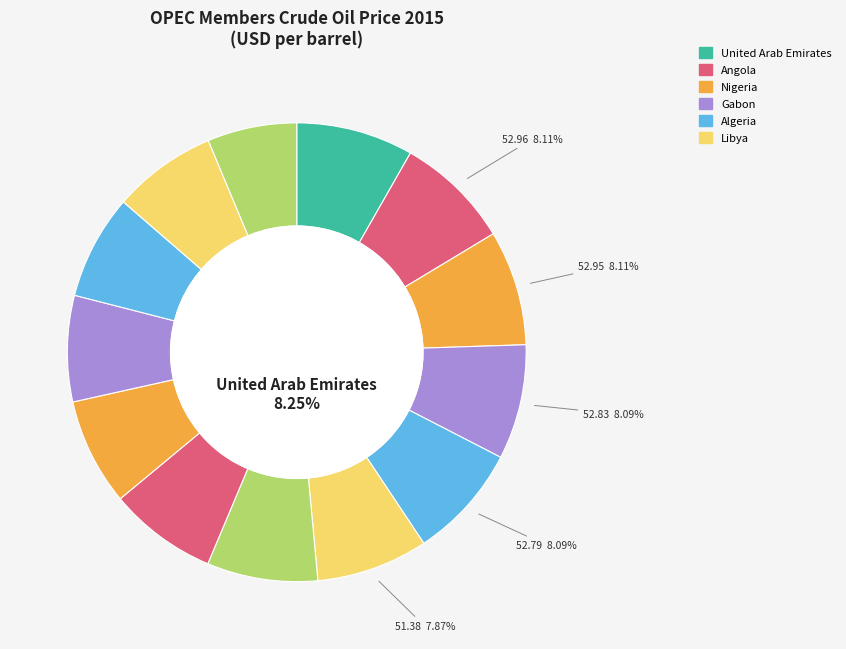

Is it true that Libya is 14% of the pie?

False